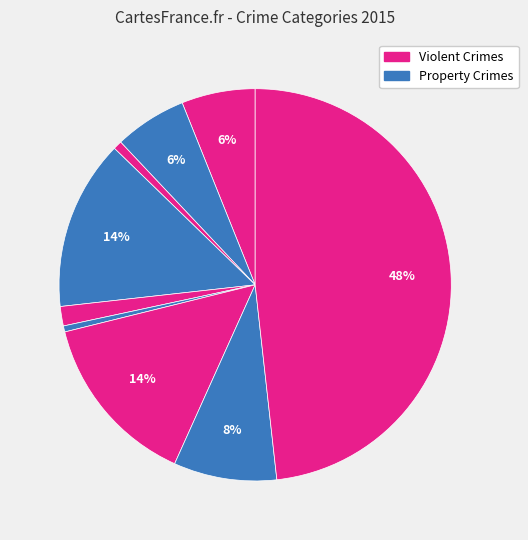

How many slices are in this pie chart?

9